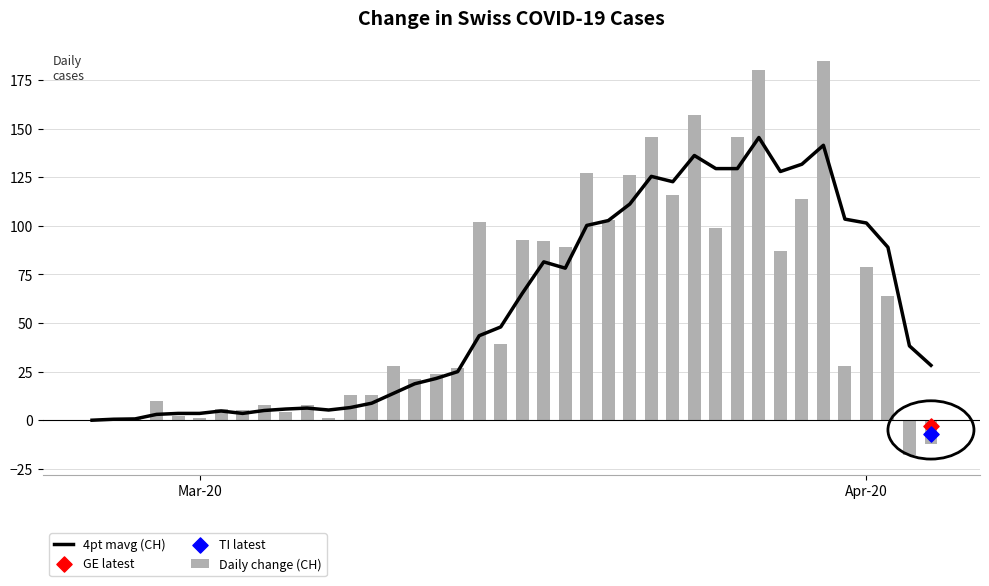

What is the maximum value for Daily change (CH)?

185